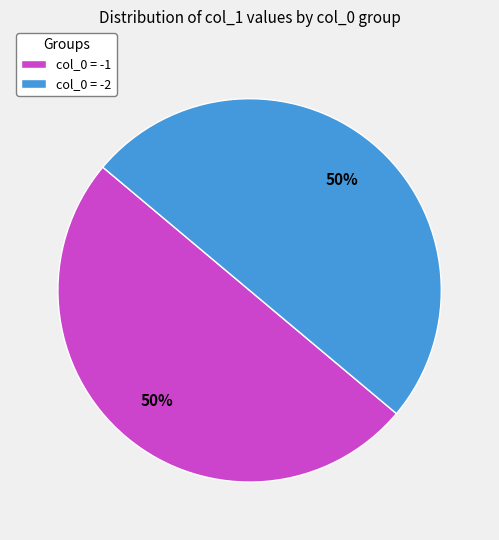

What is the ratio of the value at col_0 = -1 to the value at col_0 = -2?

1.0